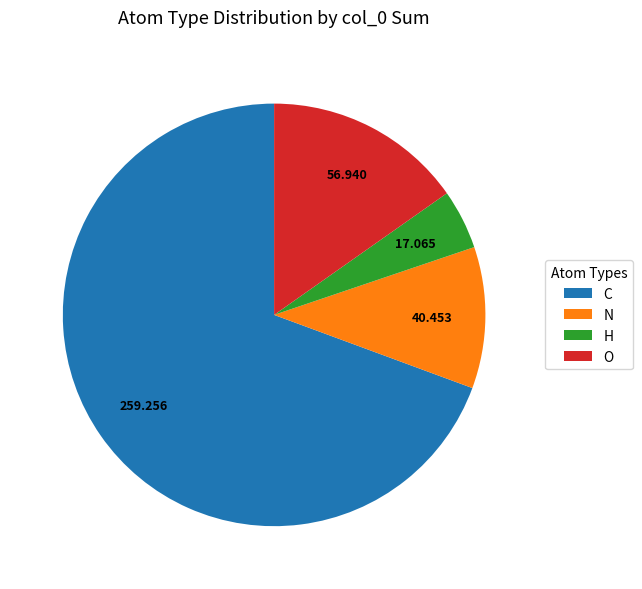

Do N and O together represent more than half of the pie?

No